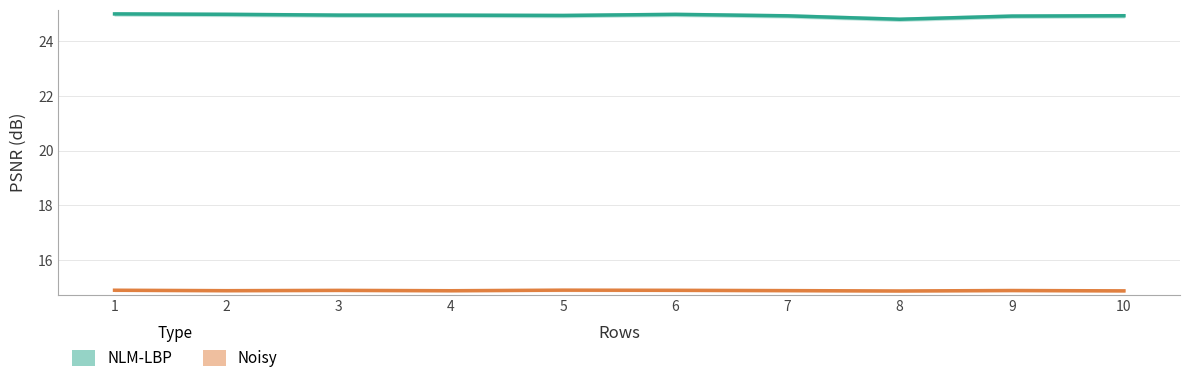

Rank the series by their average value, from highest to lowest.

NLM-LBP, Noisy